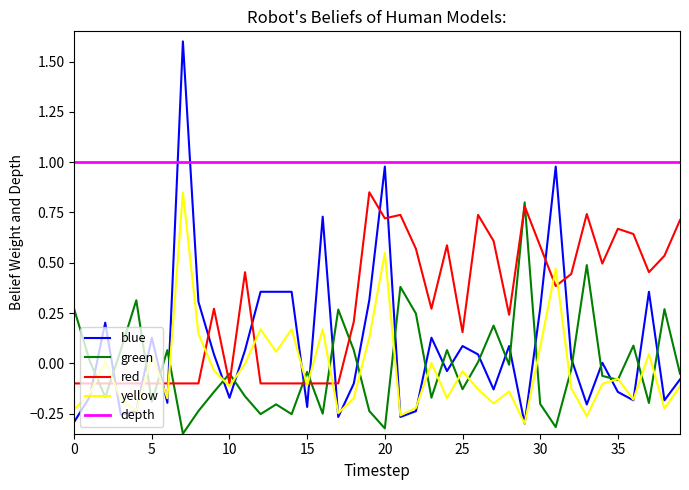

What is the difference between the second highest and minimum values in the blue series?

1.3